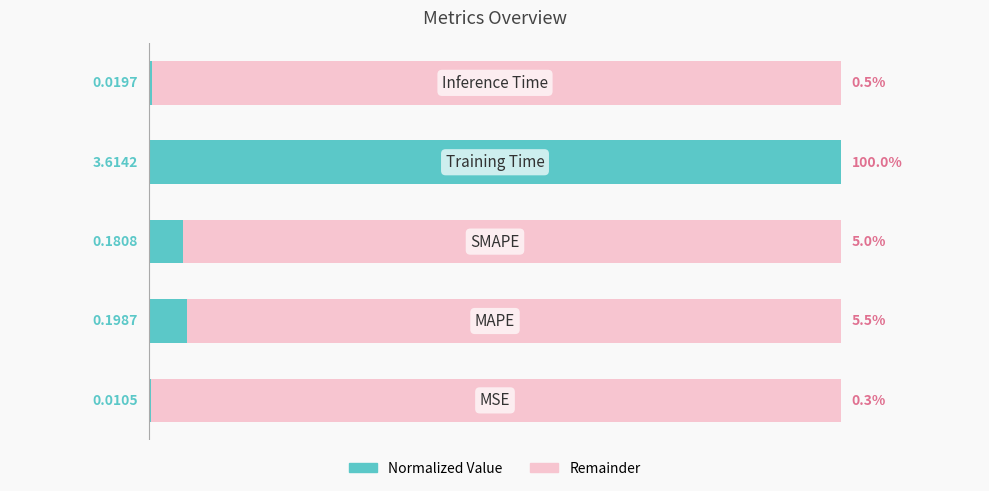

Count the number of categories in the chart.

5